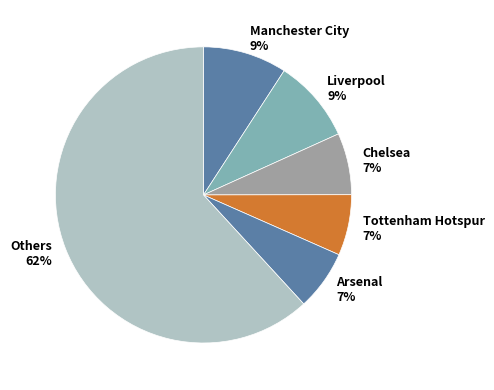

Which slice is the largest?

Others 62%